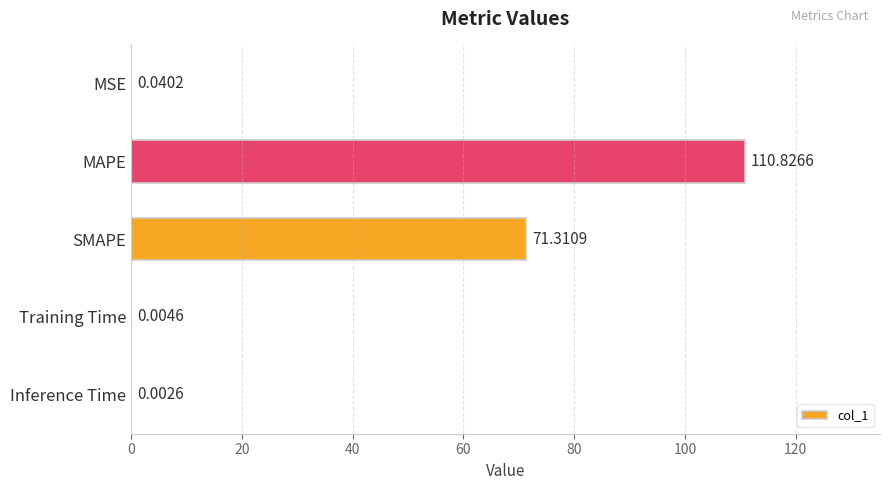

At which label is the value closest to 55?

SMAPE